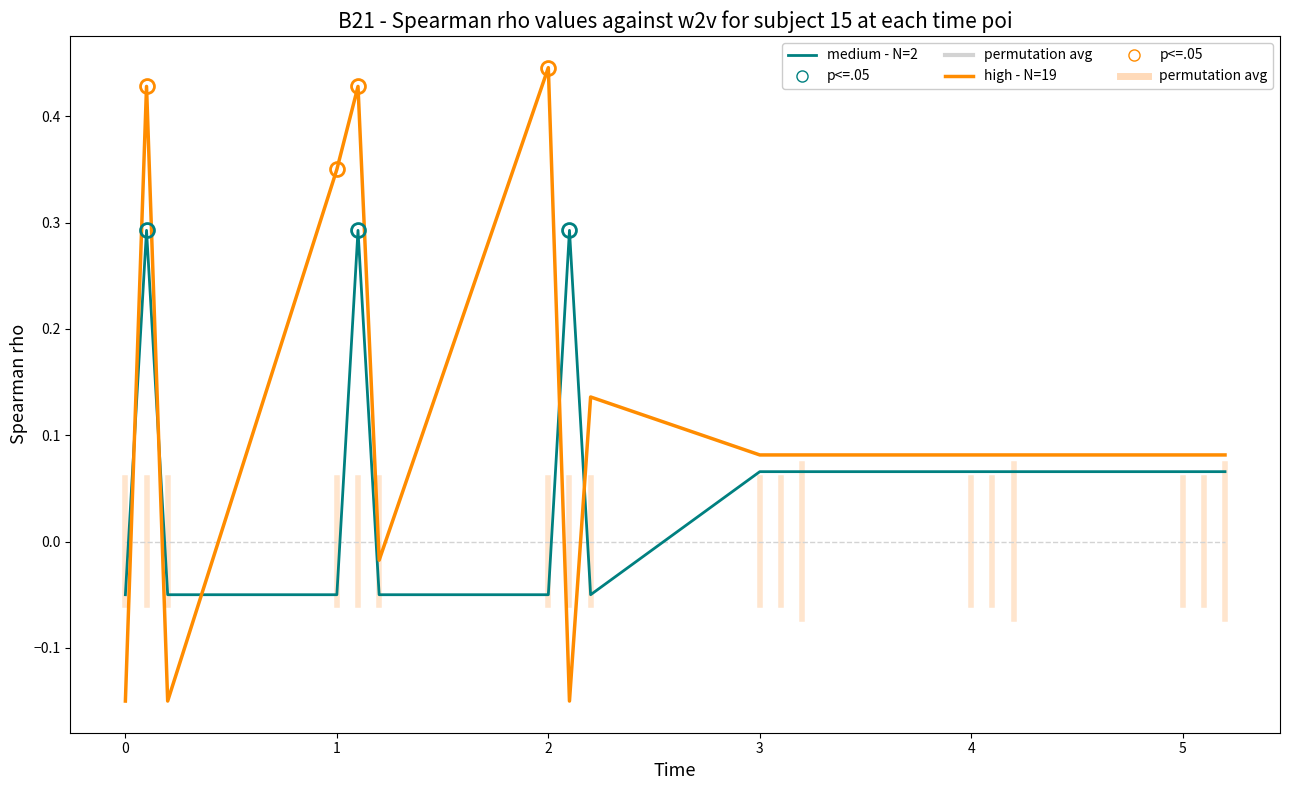

Rank the series by their maximum value, from lowest to highest.

permutation avg, medium - N=2, high - N=19